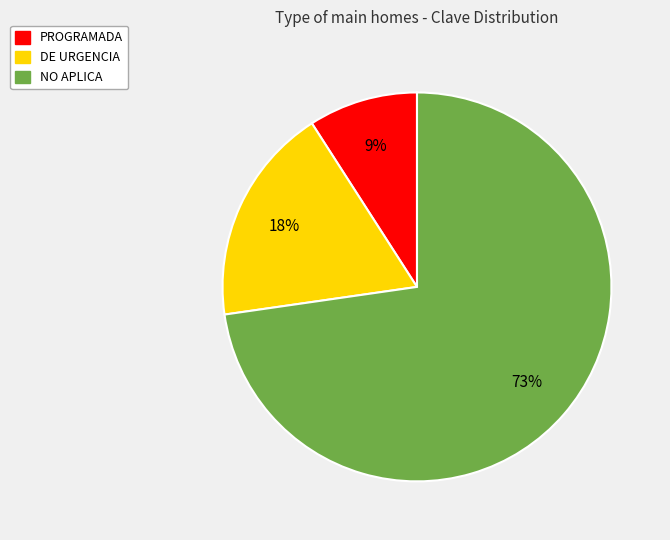

To the nearest percent, what is the average slice percentage?

33%